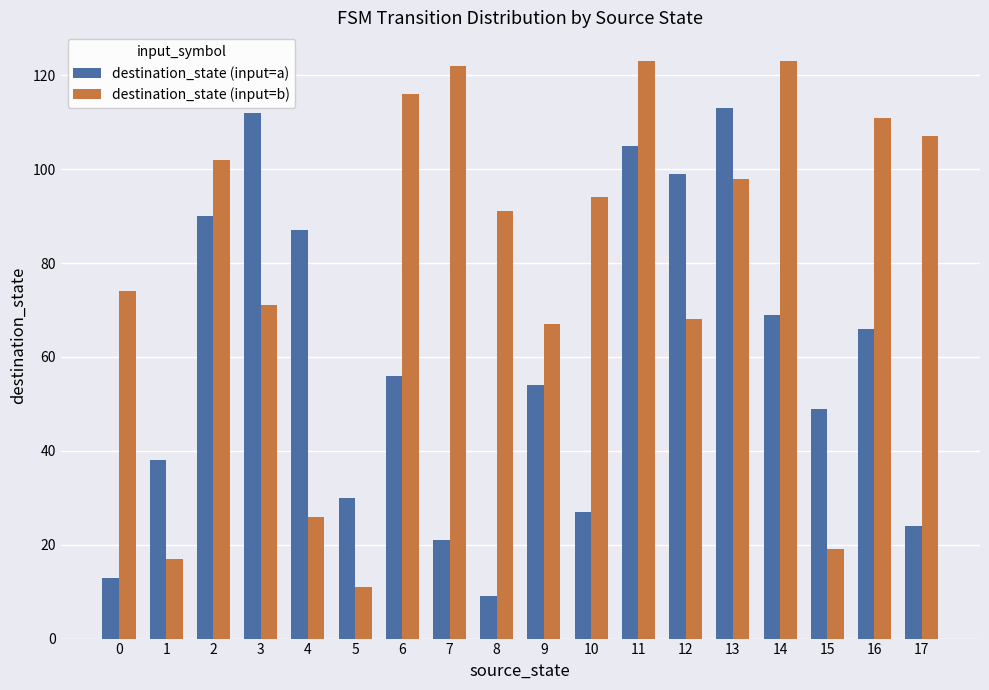

What are all the series names shown in the legend?

destination_state (input=a), destination_state (input=b)